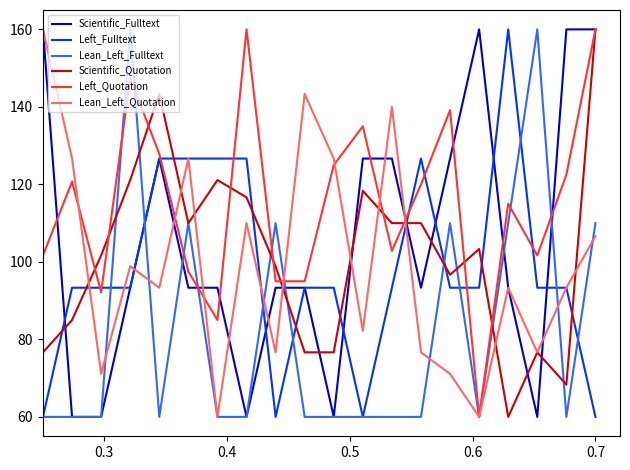

What is the maximum value shown in the chart?

160.0